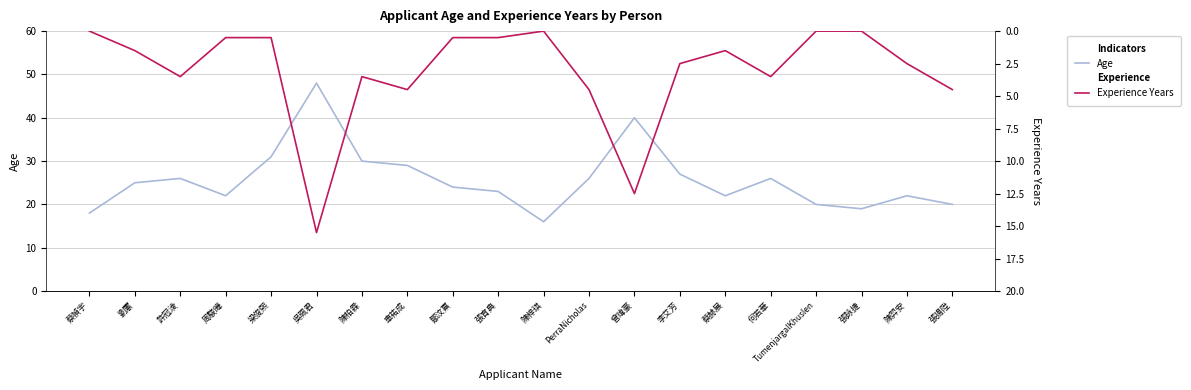

What is the lowest value of the Age series?

16.0